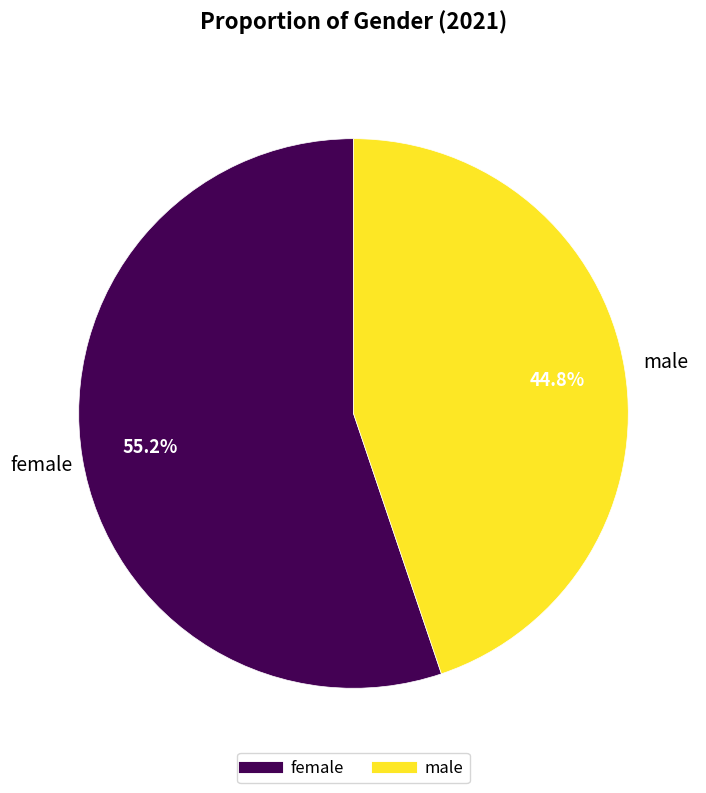

Do female and male together represent more than half of the pie?

Yes